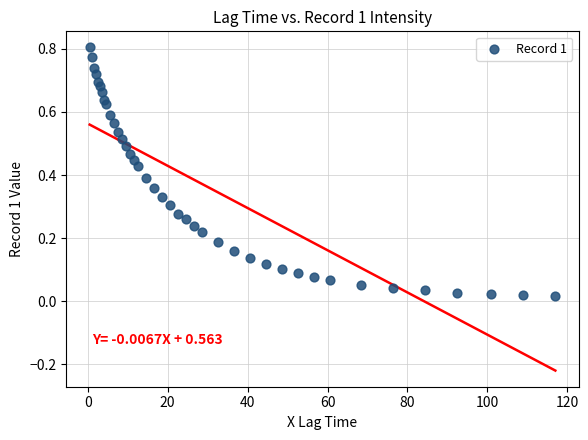

What is the range of X values (max minus min)?

116.5